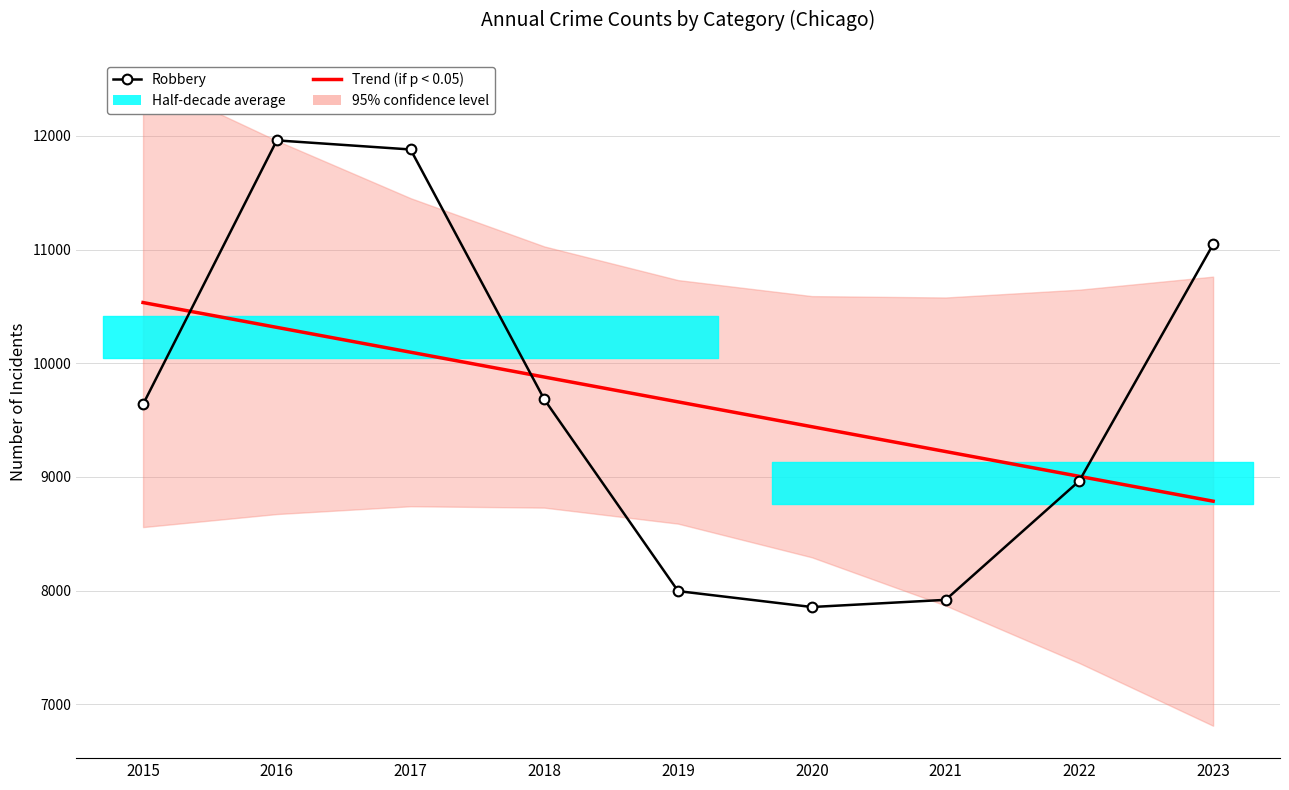

Which series ends up on top after the final intersection of Trend (if p < 0.05) and Robbery?

Robbery